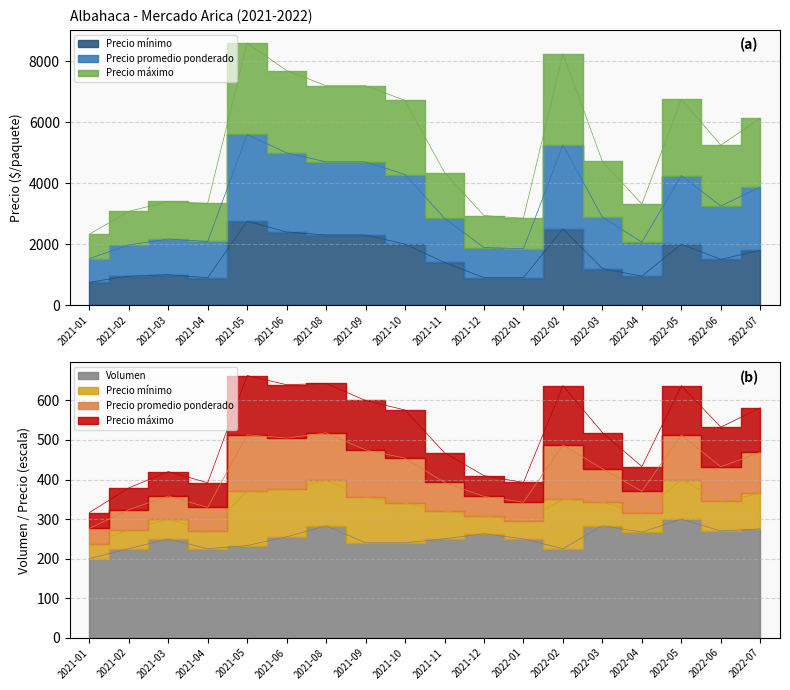

The Precio mínimo series shows 211 at 2022-04. True or false?

False